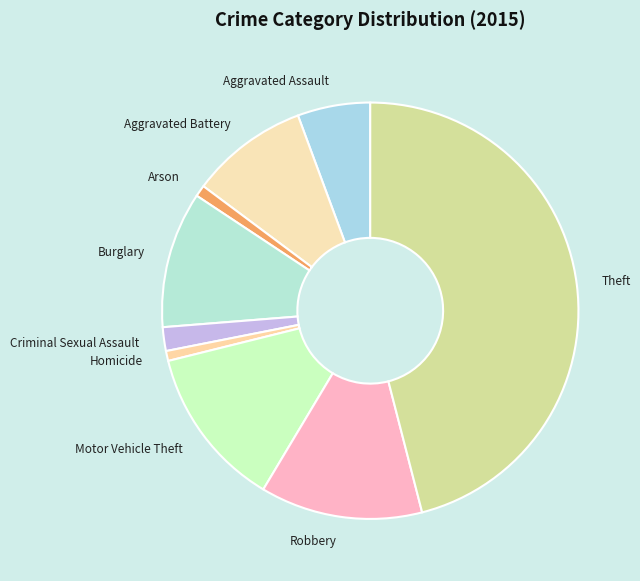

How many segments does this pie chart have?

9